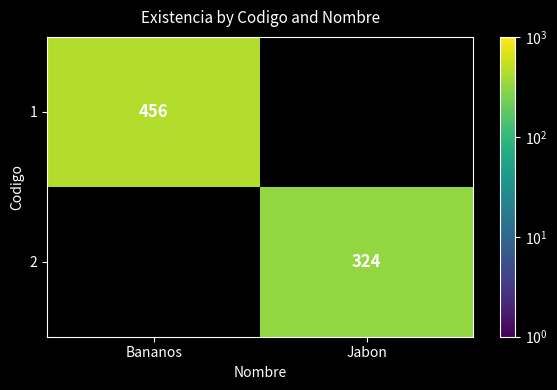

What is the maximum value shown in the chart?

456.0